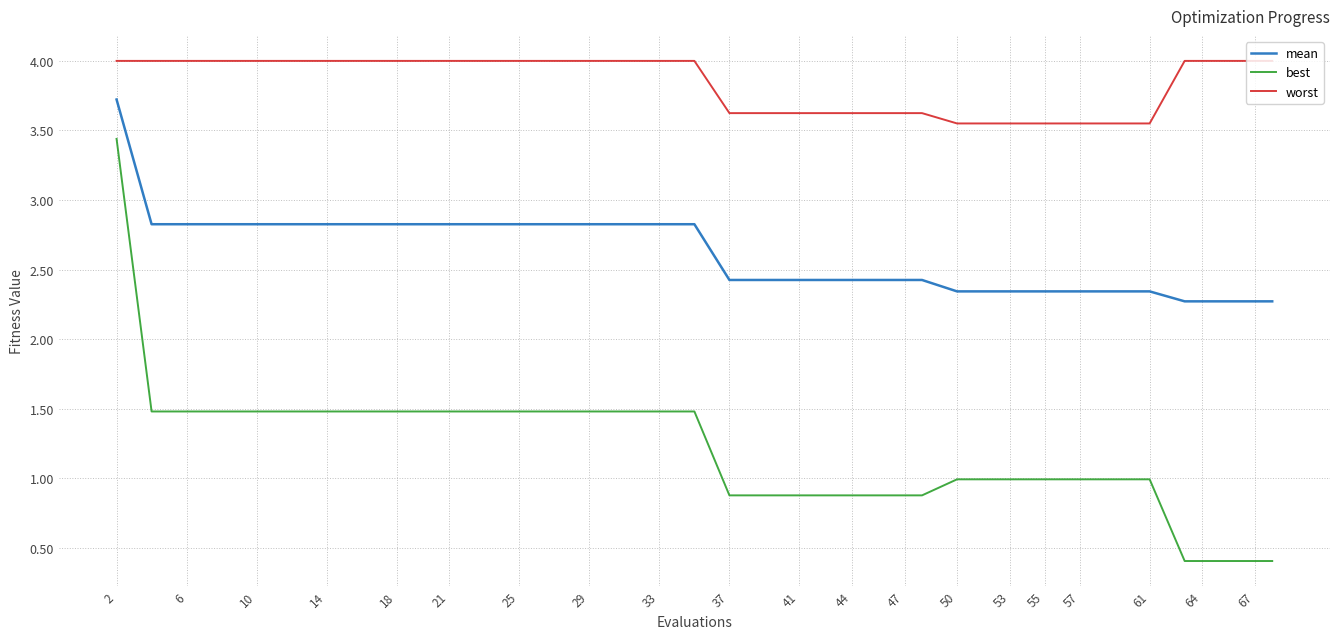

True or false: worst and best intersect in this chart.

False